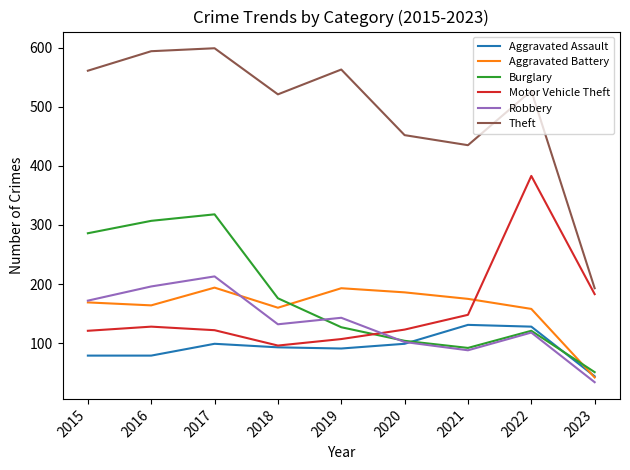

The Robbery series shows 196 at 2016. True or false?

True